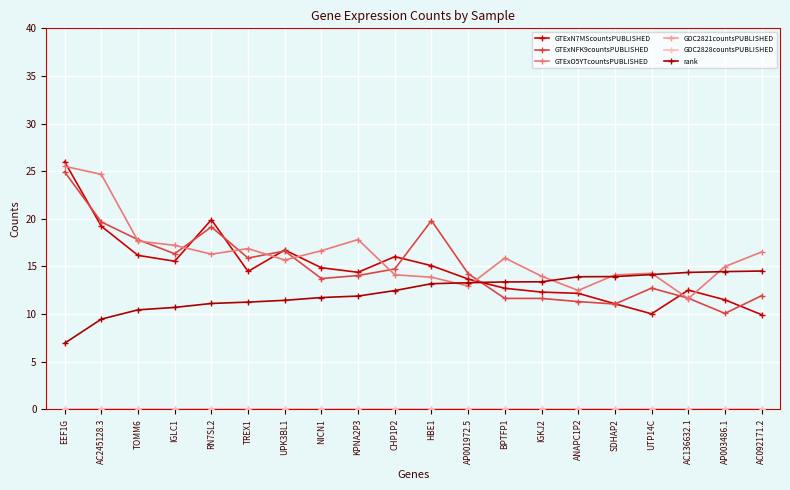

Where is GTExNFK9countsPUBLISHED nearest to the value 17?

UPK3BL1